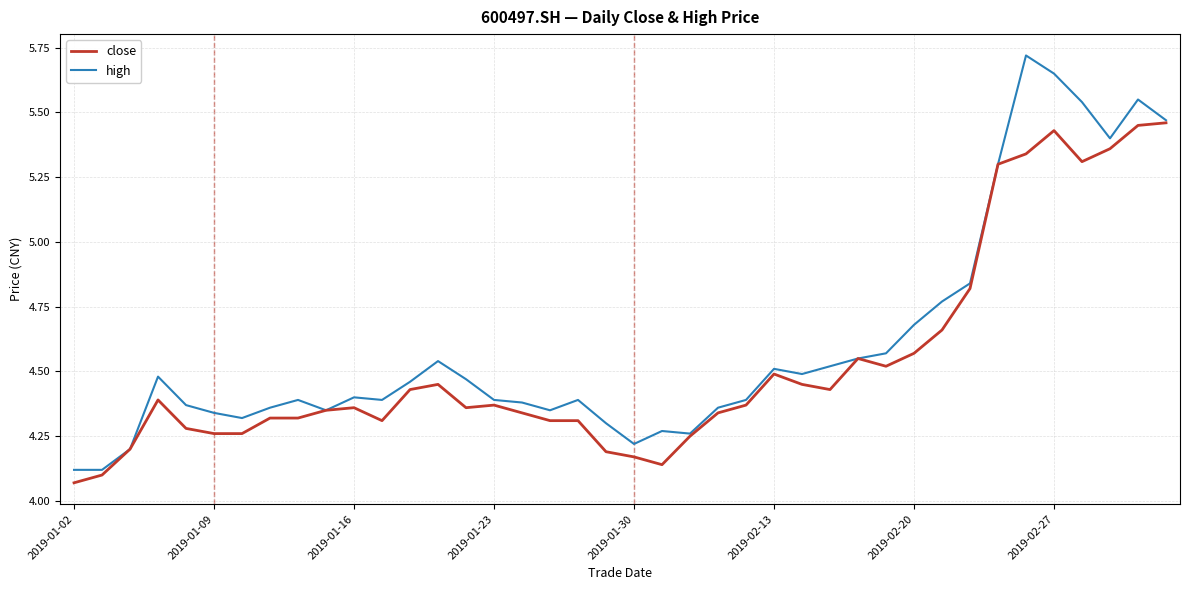

Does the chart display data point markers on the line(s)?

No